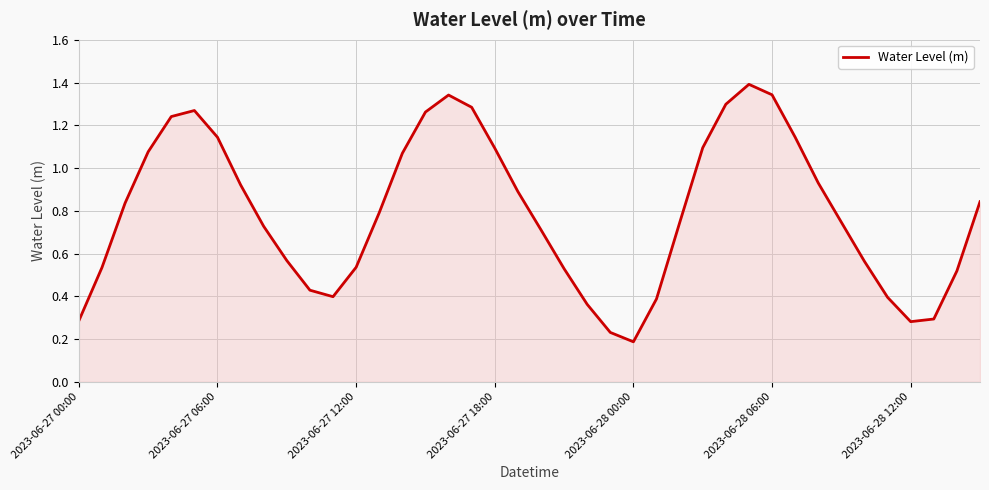

How many lines are shown in the chart?

1